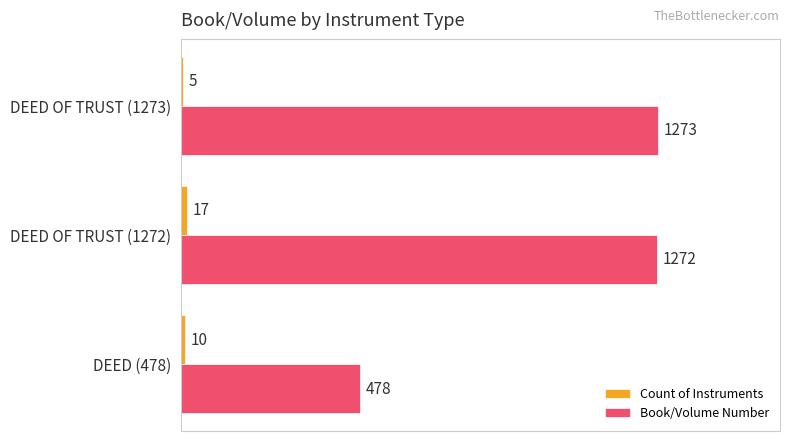

What is the greatest value displayed?

1273